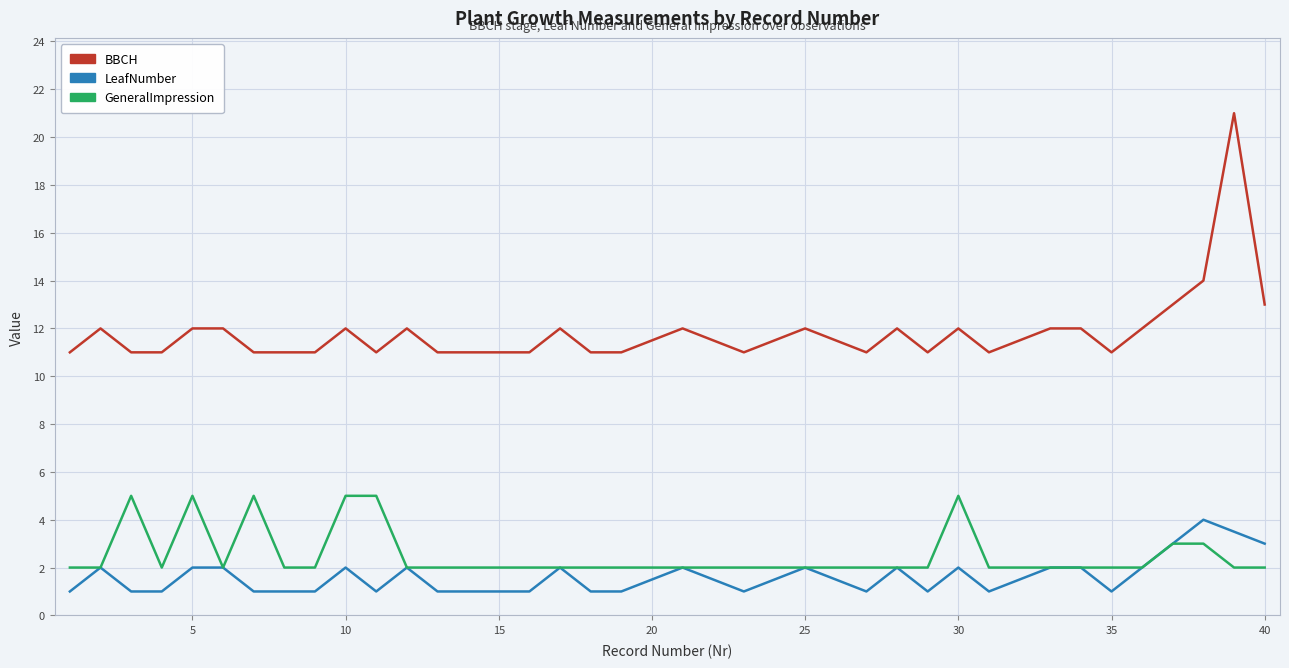

Count the GeneralImpression values in the range 2 to 3.

34